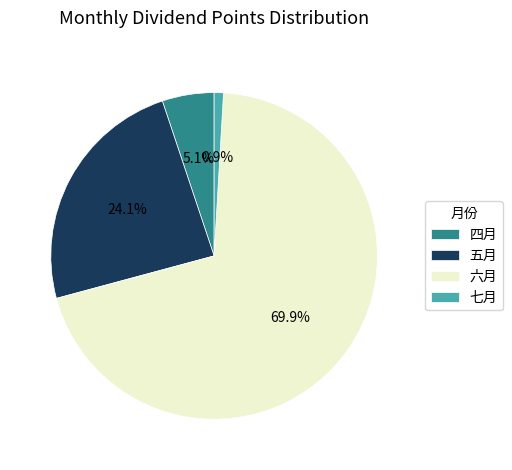

To the nearest percent, what percentage of the pie is 七月?

1%